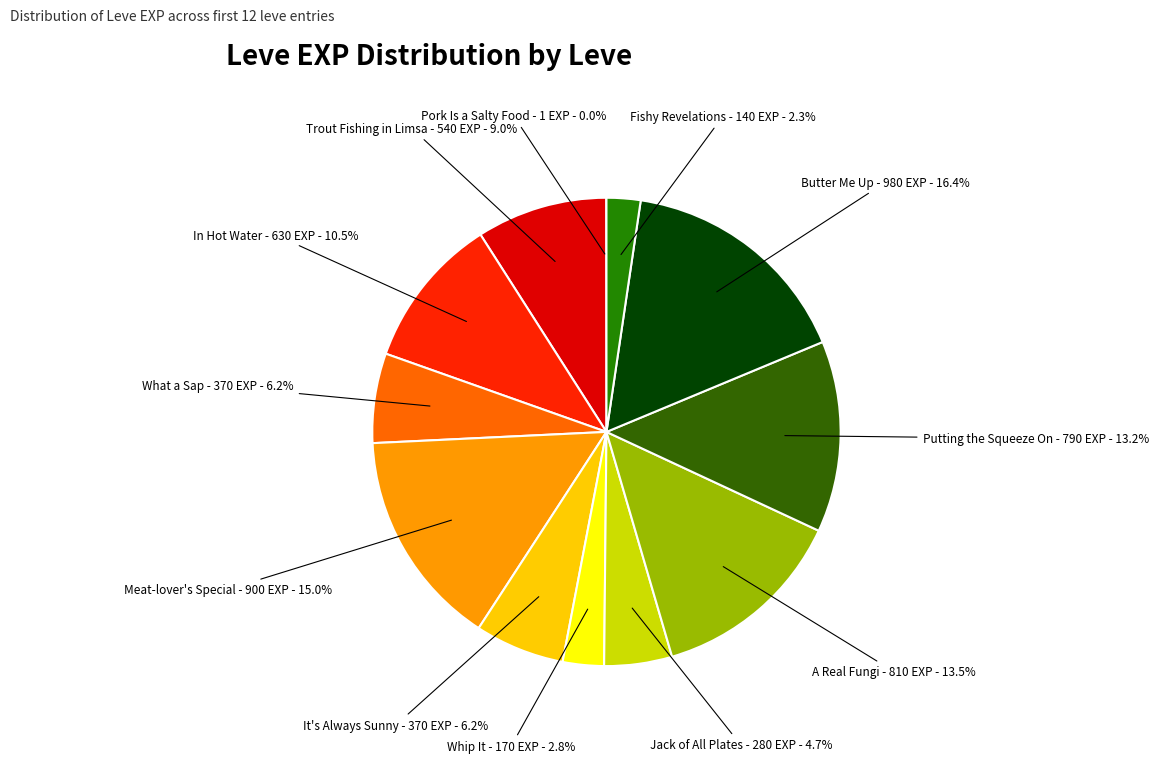

Is there any slice that represents more than half of the pie?

No